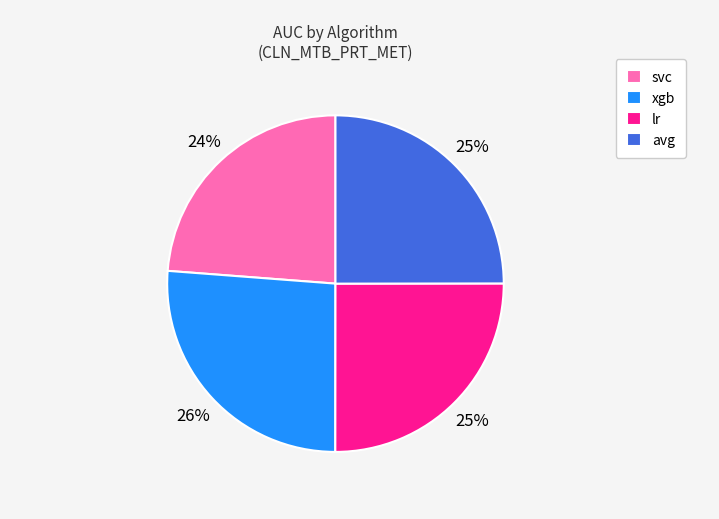

To the nearest percent, what percentage of the pie is xgb?

26%